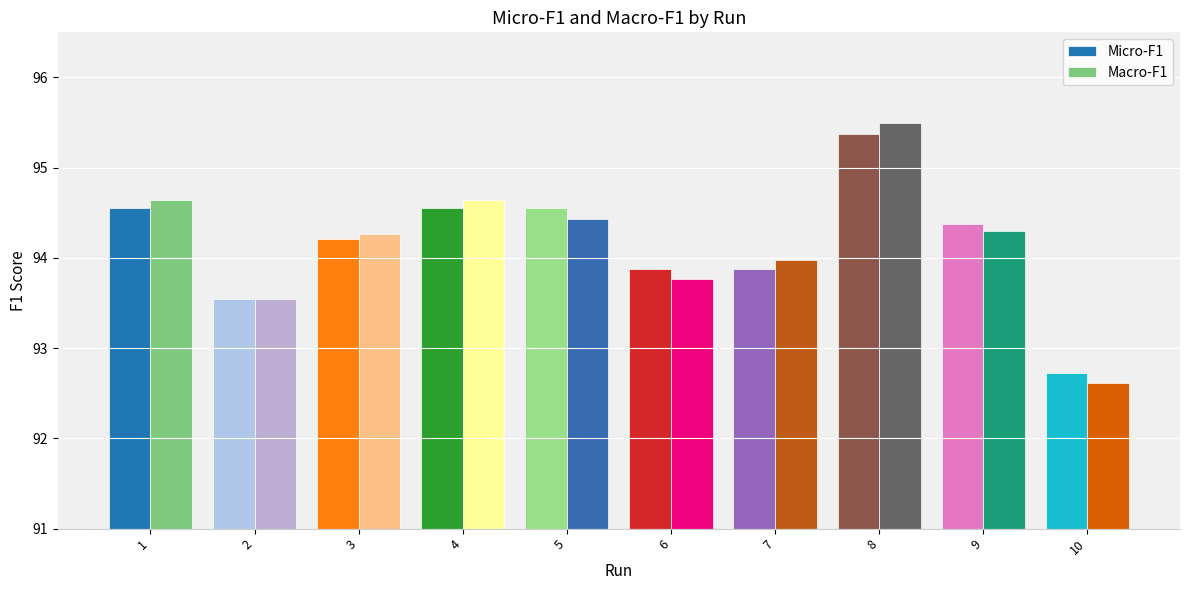

Rank the series by their maximum value, from lowest to highest.

Micro-F1, Macro-F1